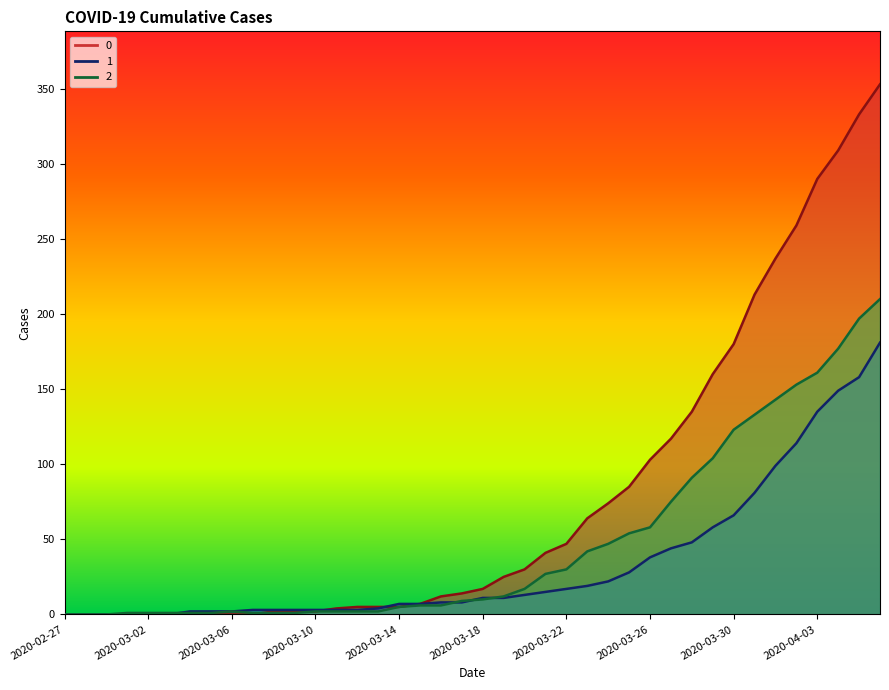

What is the value of the 1 point at the 18th from the left?

7